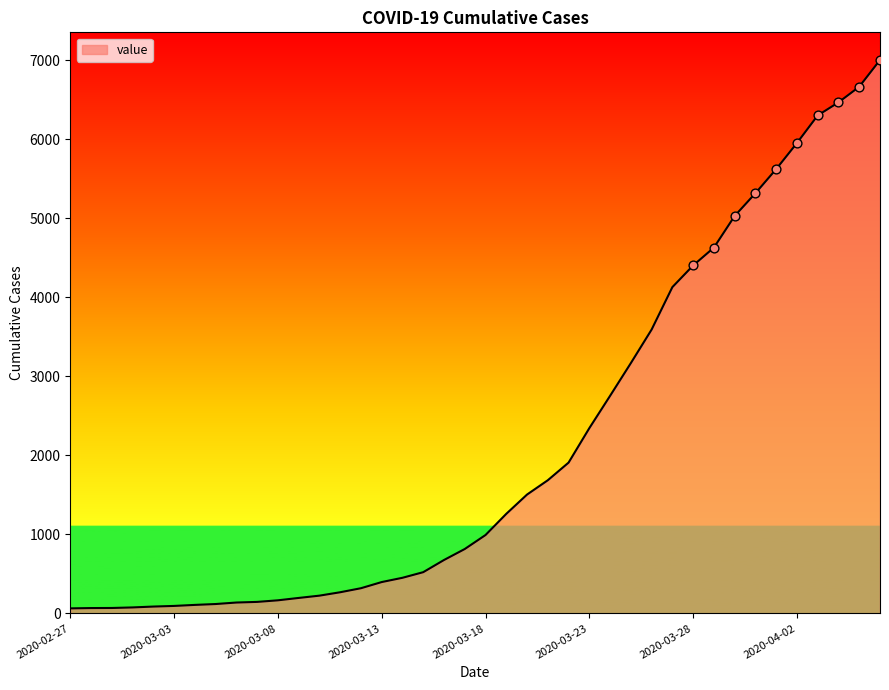

What is the maximum value shown in the chart?

7001